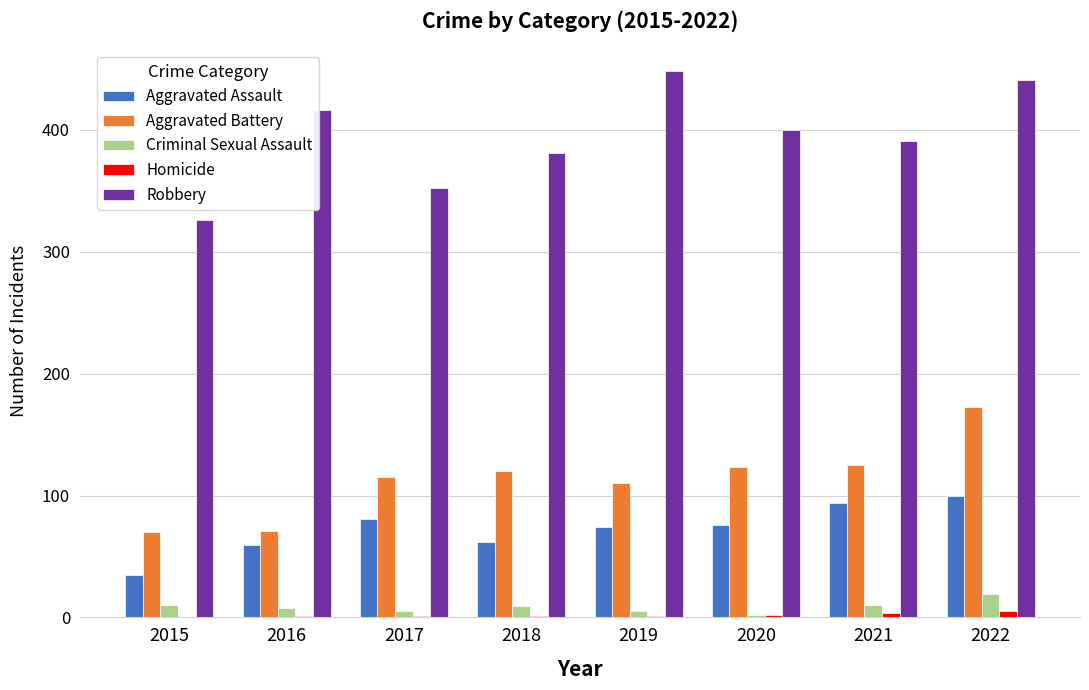

What is the sum of all Criminal Sexual Assault values?

68